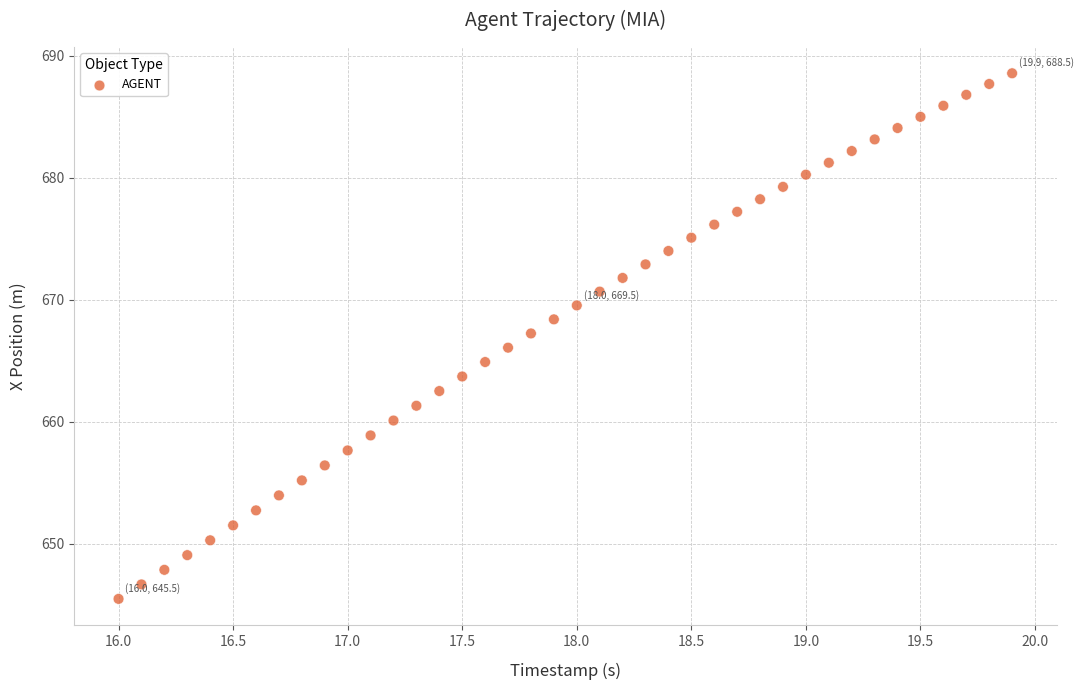

What is the range of Y values (max minus min)?

43.1